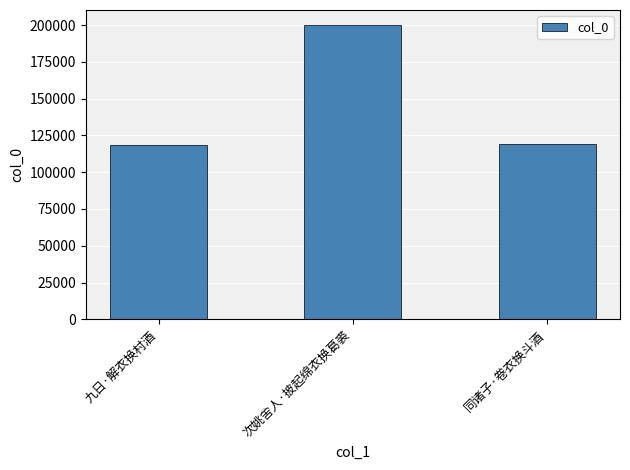

What position from the left is 次姚舍人·披起绵衣换葛裘?

2